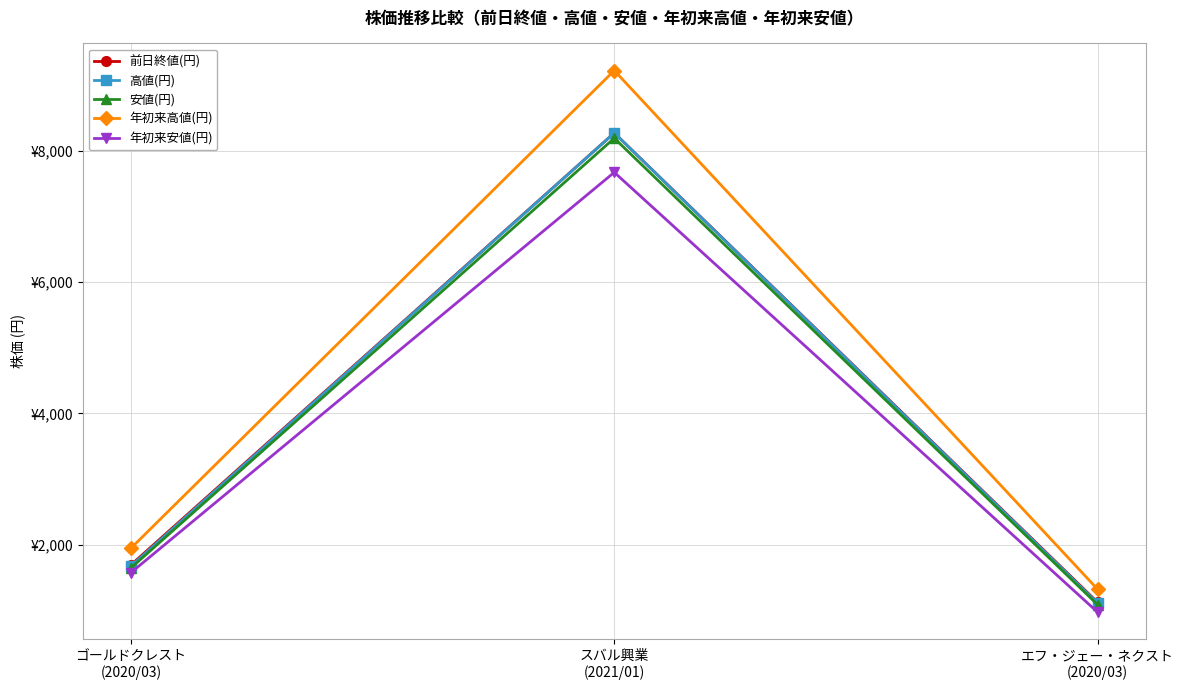

What is the difference between the 年初来安値(円) values at エフ・ジェー・ネクスト
(2020/03) and スバル興業
(2021/01)?

6694